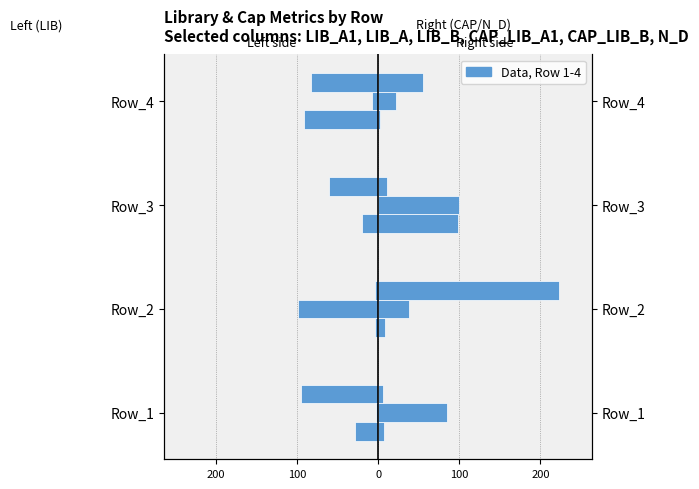

Which series has the largest range (max minus min)?

N_D